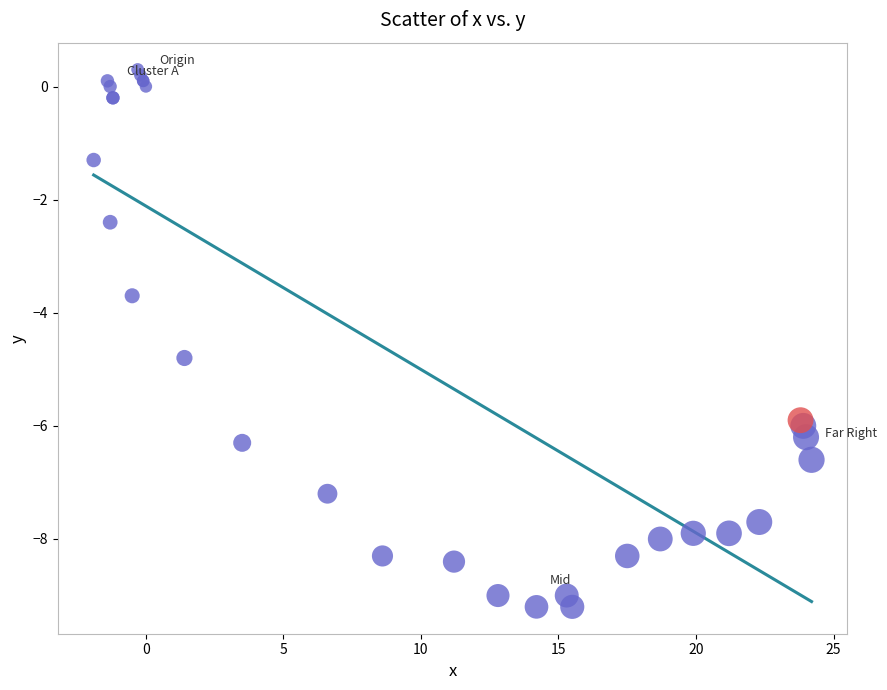

What Y value in the scatter plot is closest to -4?

-3.7